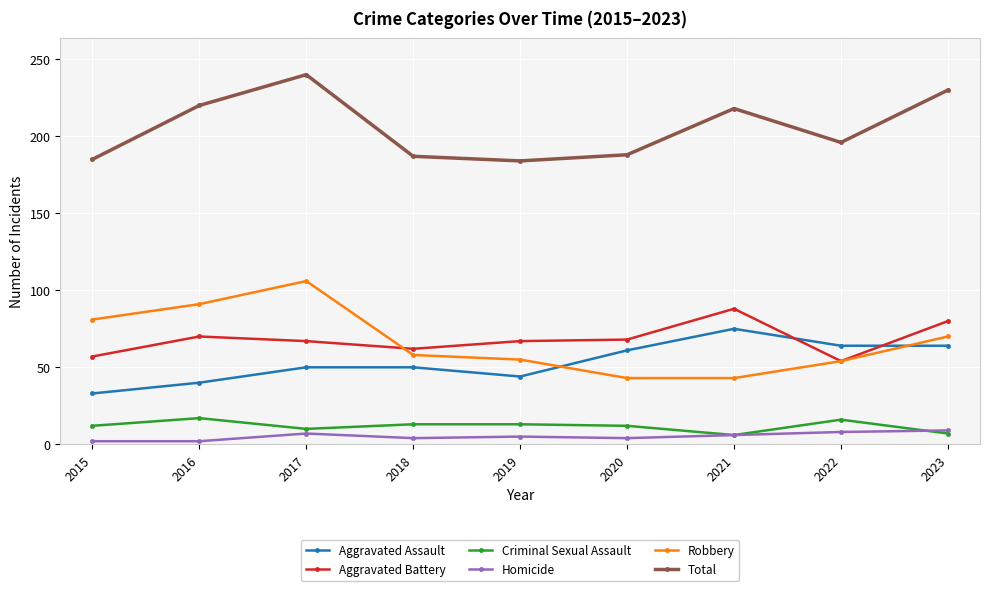

At how many categories does at least one series exceed 170?

9